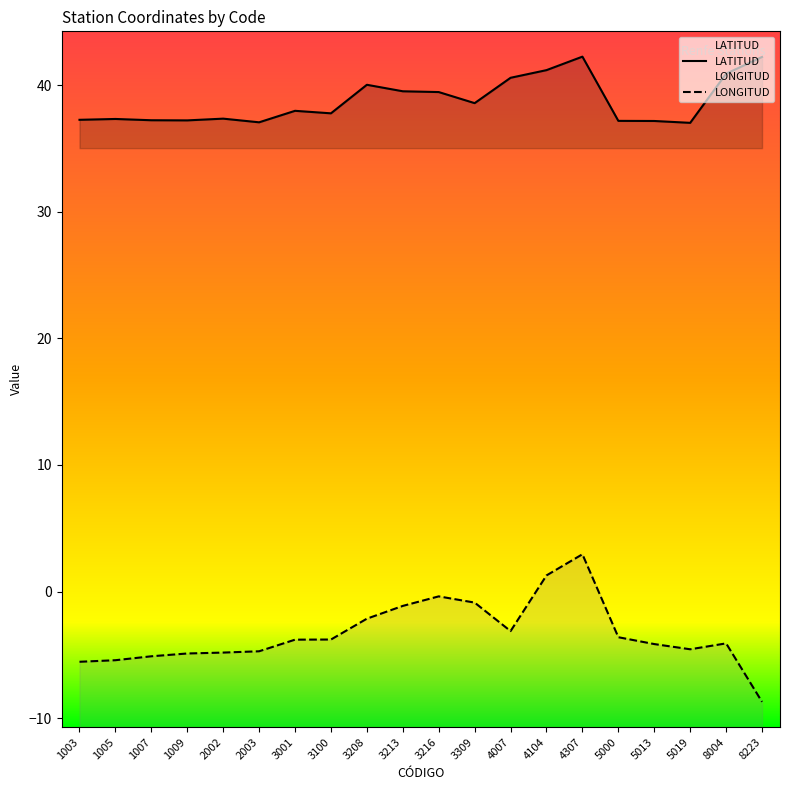

What is the value of the LONGITUD point at the 6th from the left?

-4.7